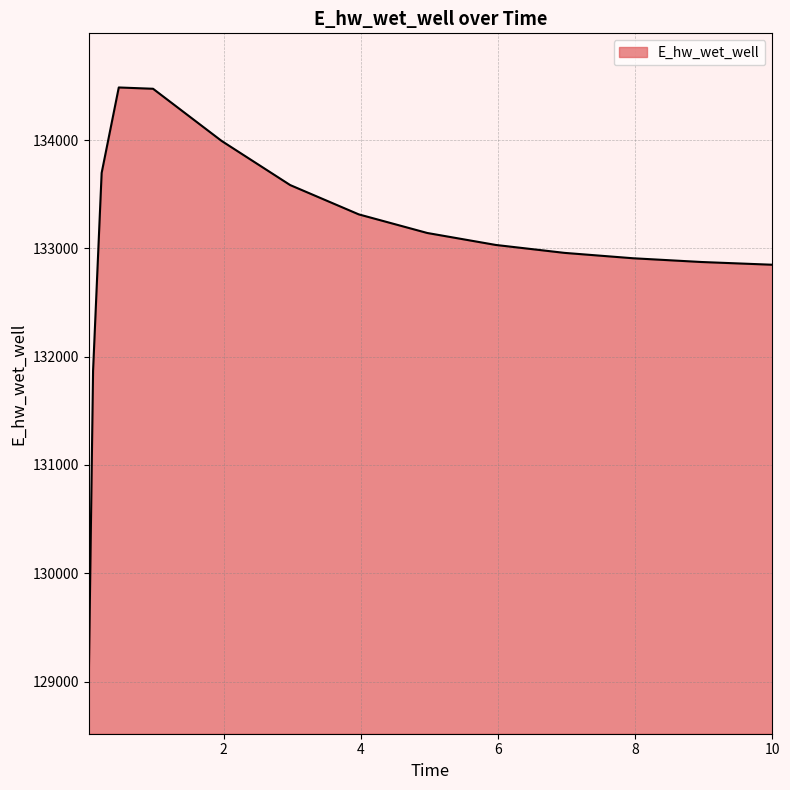

What is the maximum value shown in the chart?

134487.2